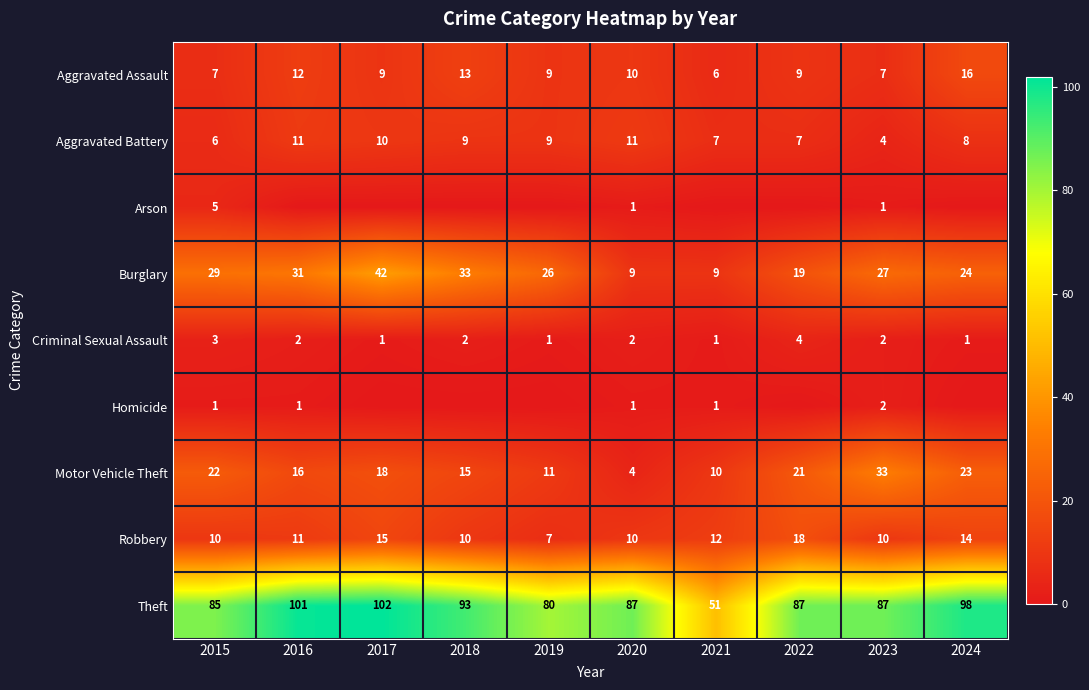

Which series changed the most between 2020 and 2023?

Motor Vehicle Theft